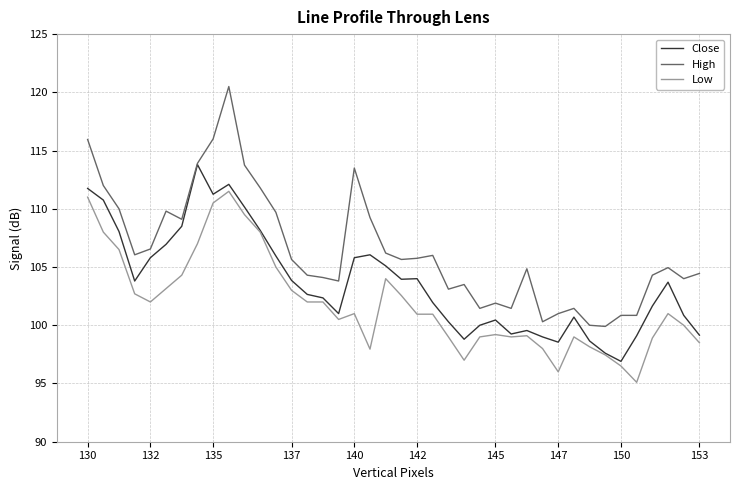

What is the sum of all High values?

4257.6